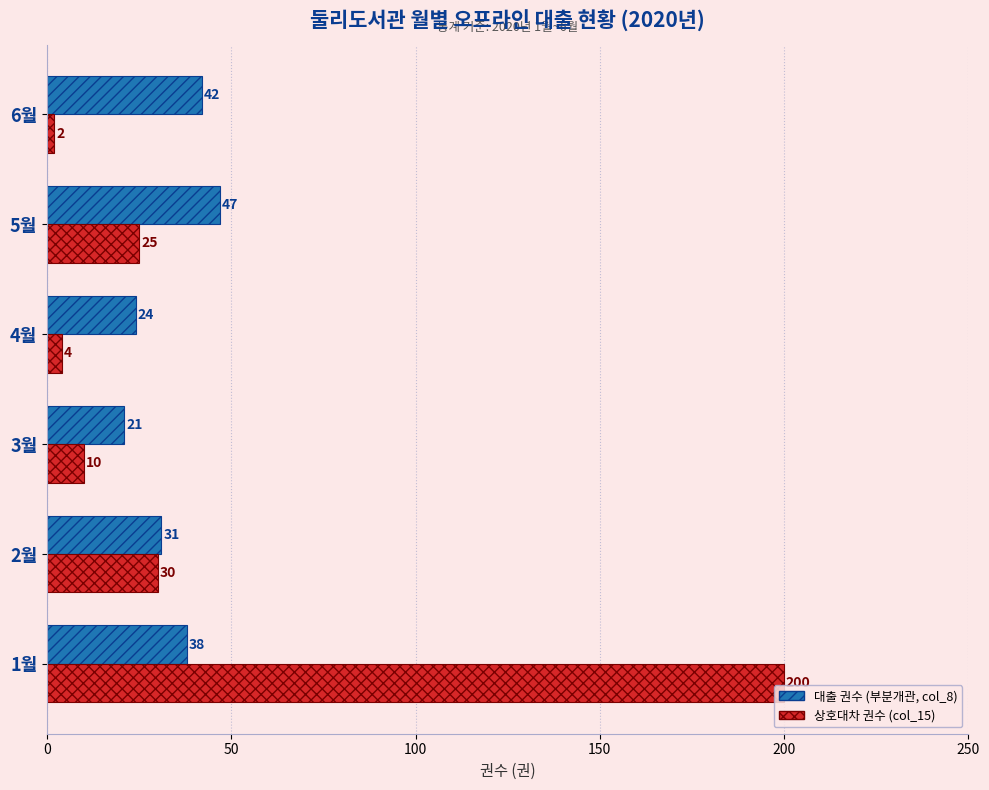

What is the sum of the 대출 권수 (부분개관, col_8) values at 1월 and 3월?

59